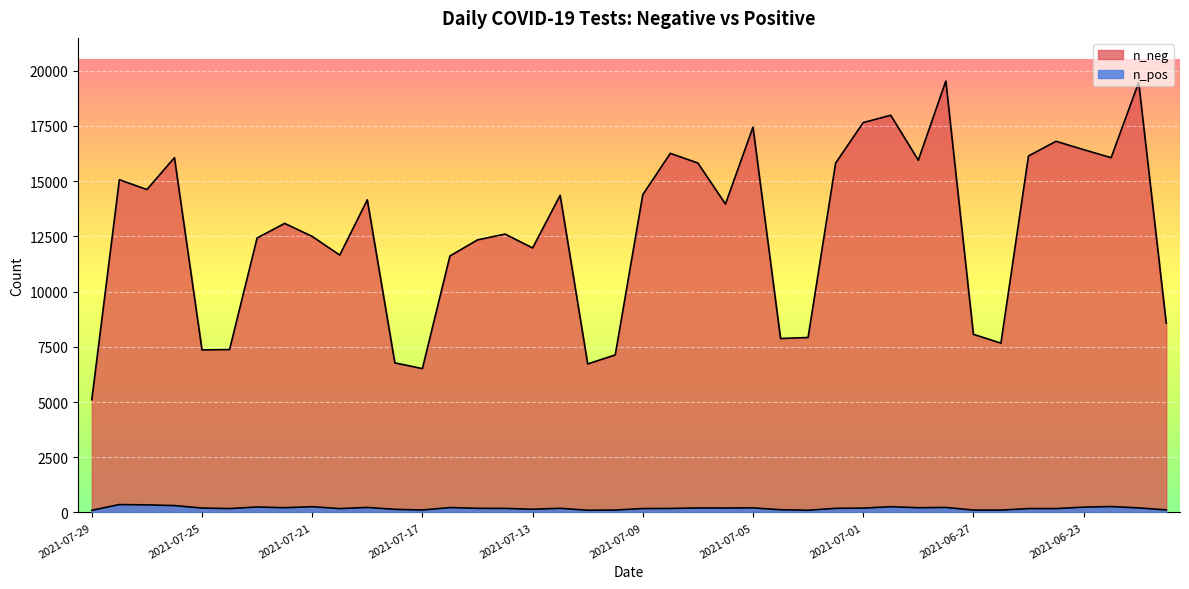

What is the label of the 2nd point from the left?

2021-07-28